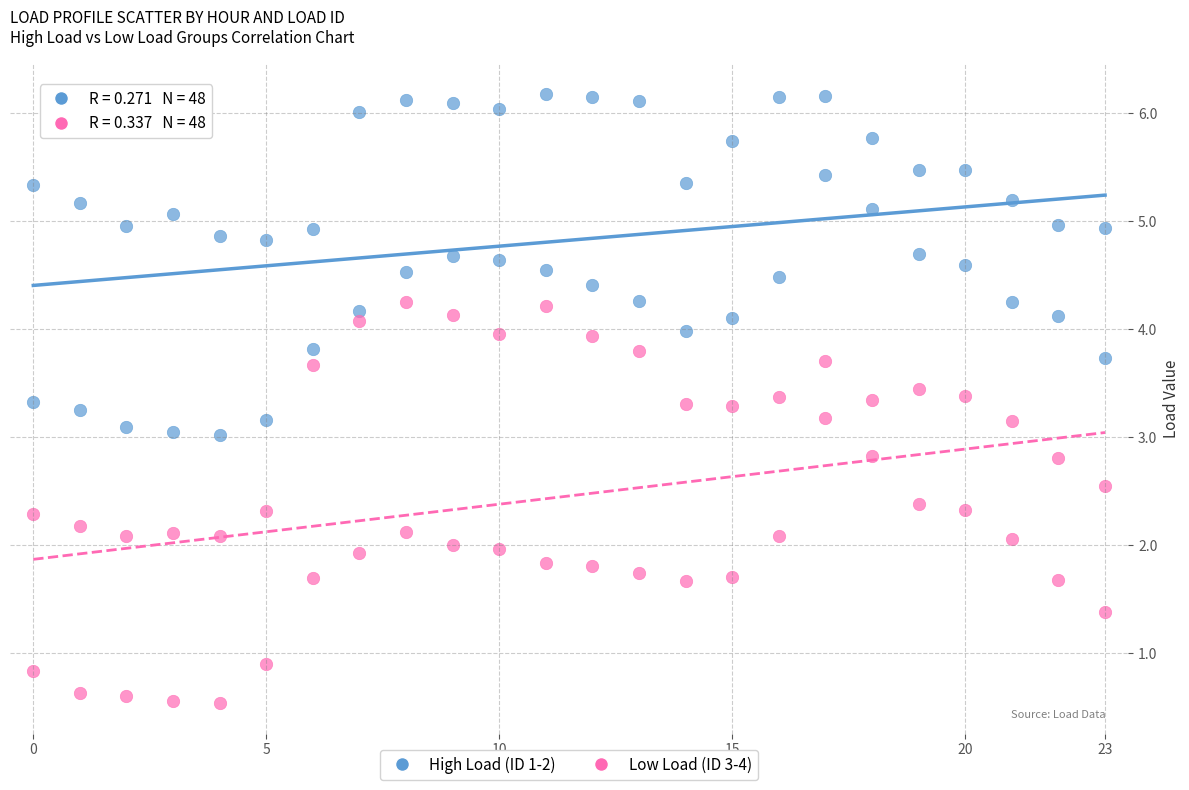

Which series has the largest Y range (max minus min)?

Low Load (ID 3-4)